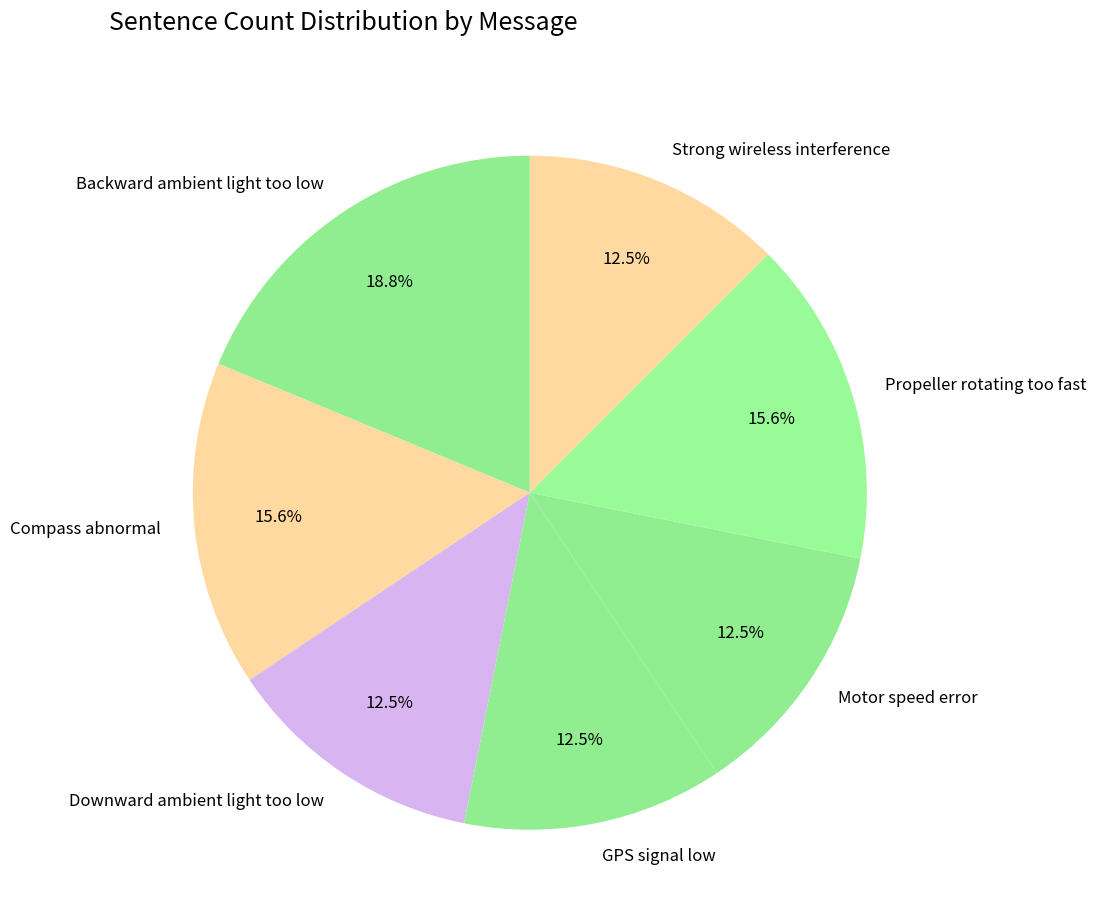

Does Downward ambient light too low account for over 50% of the chart?

No